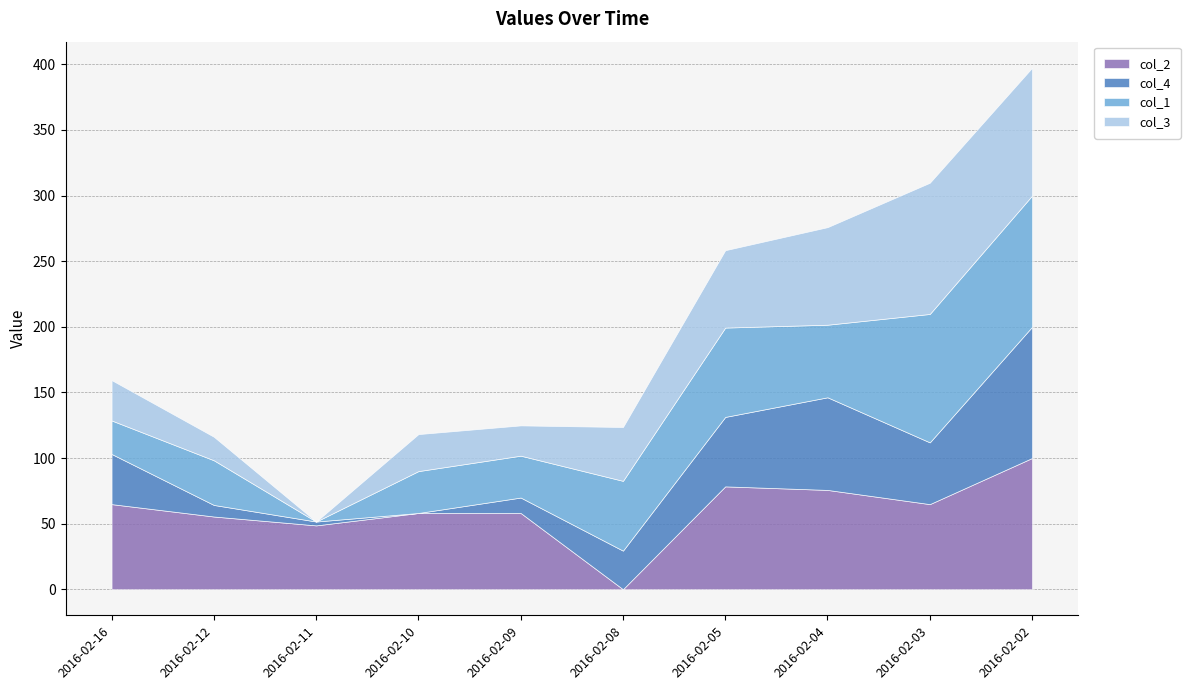

In col_4, how many points are higher than both neighbors (excluding endpoints)?

1